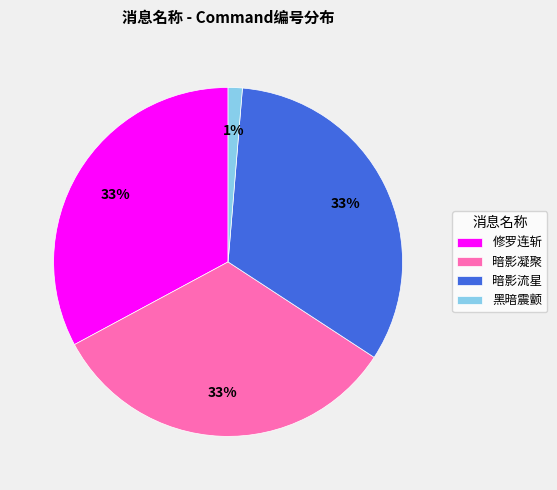

To the nearest percent, what is the average slice percentage?

25%